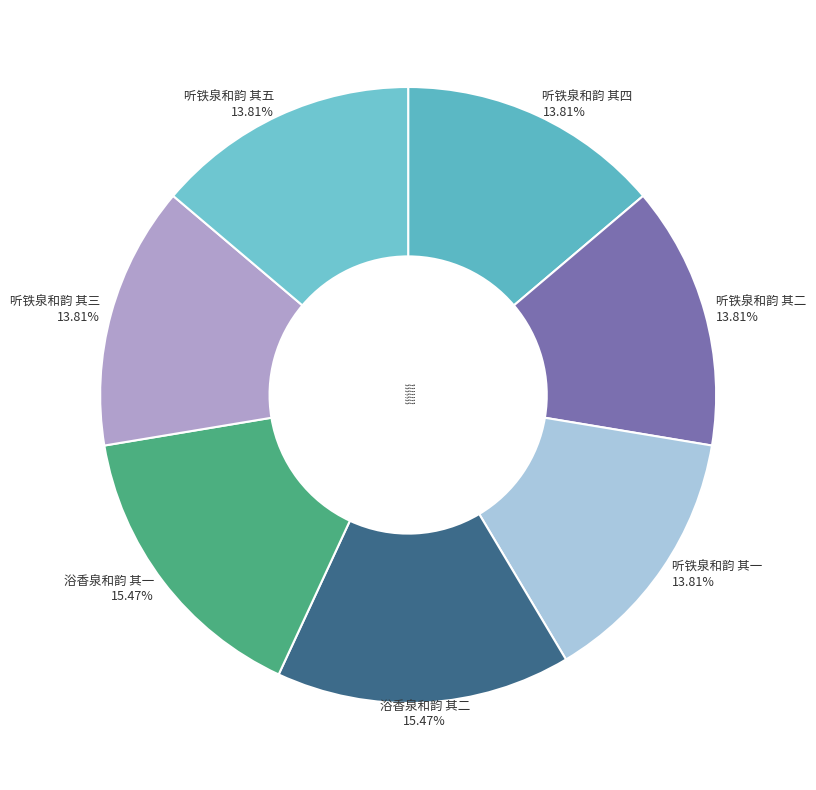

True or false: 听铁泉和韵 其四 accounts for 14% of the total.

True